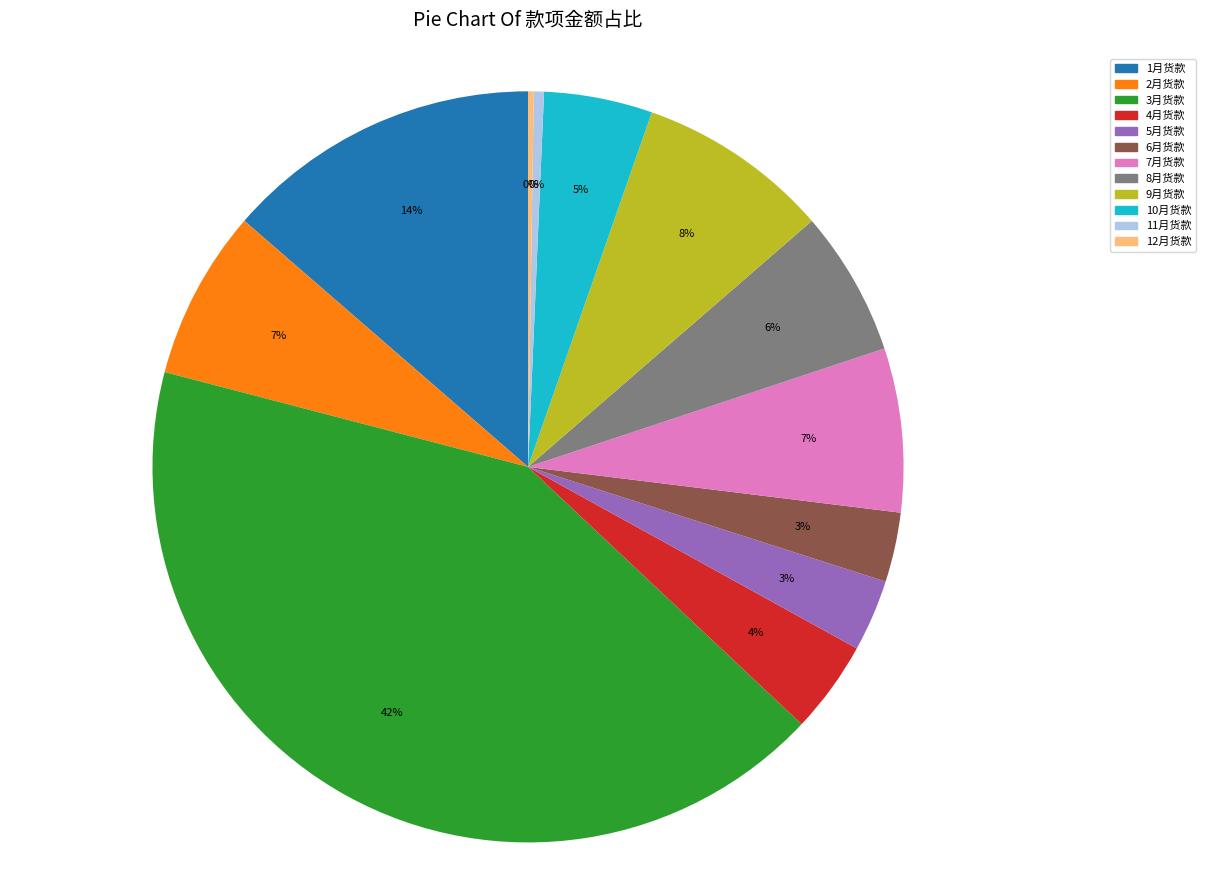

Is there any slice that represents more than half of the pie?

No